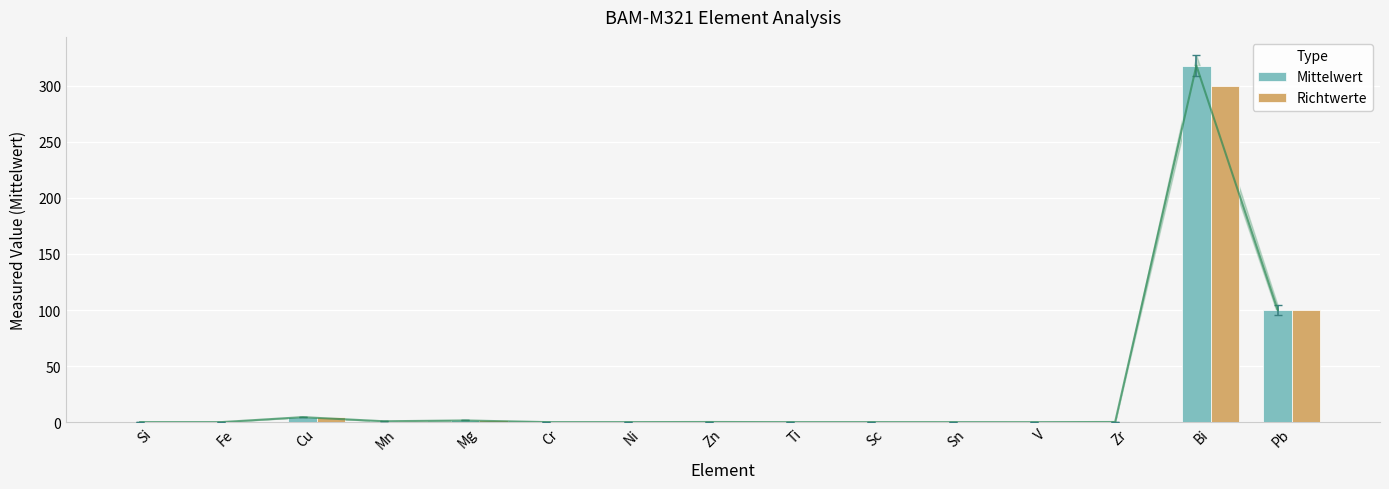

Which series has the largest total across all categories?

Mittelwert